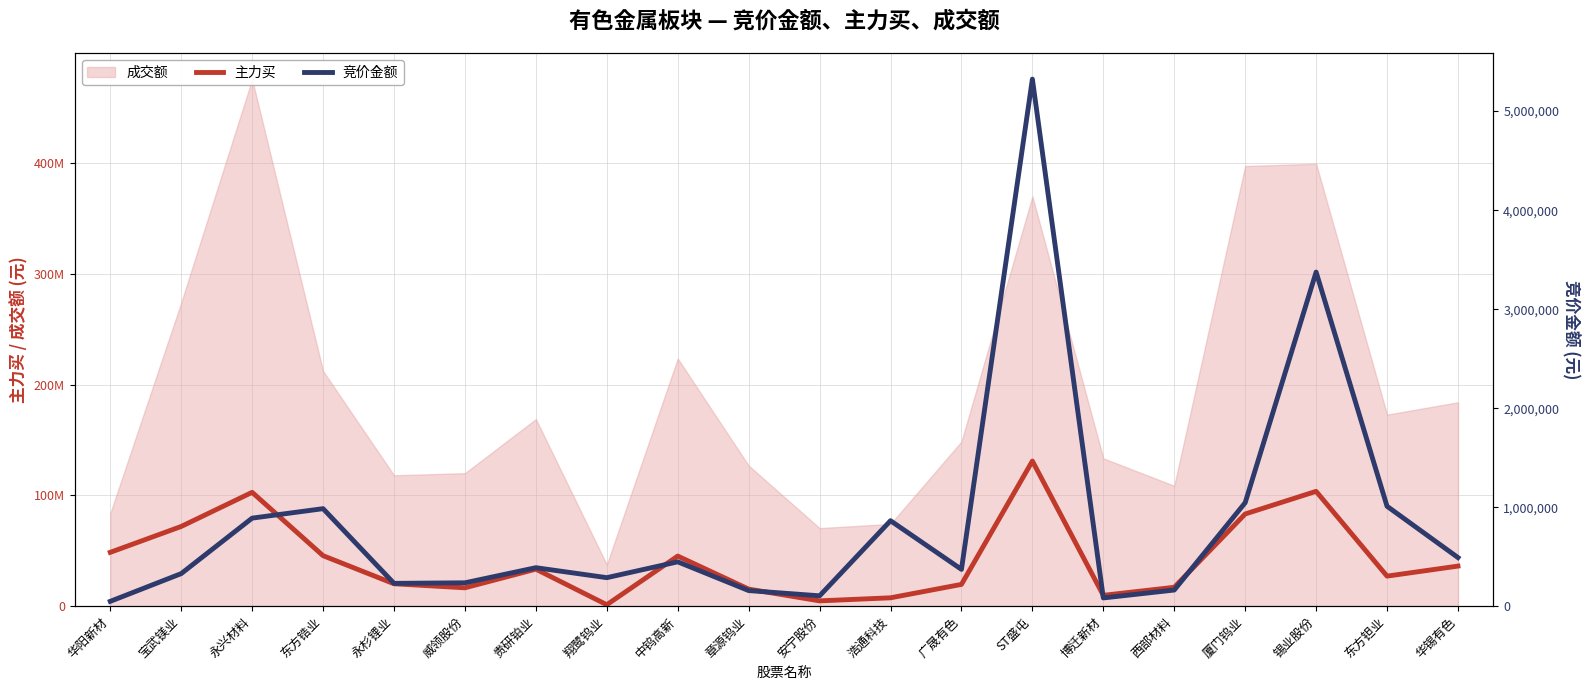

At which label does 竞价金额 reach its minimum?

华阳新材